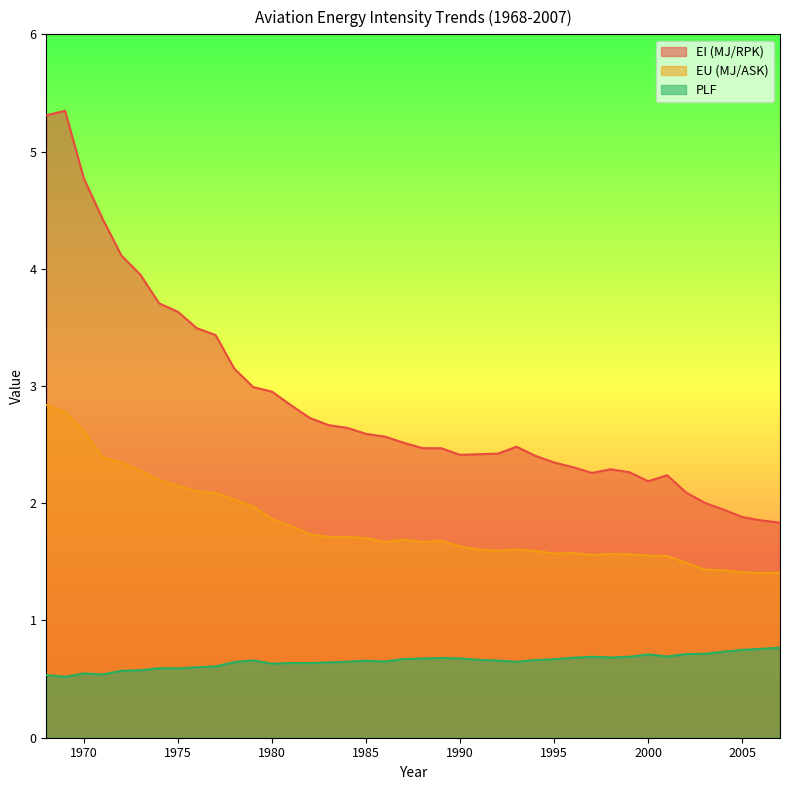

Reading left to right, transcribe all the data shown in this chart.

EI (MJ/RPK): 1968=5.3	1969=5.3	1970=4.8	1971=4.4	1972=4.1	1973=4.0	1974=3.7	1975=3.6	1976=3.5	1977=3.4	1978=3.1	1979=3.0	1980=3.0	1981=2.8	1982=2.7	1983=2.7	1984=2.6	1985=2.6	1986=2.6	1987=2.5	1988=2.5	1989=2.5	1990=2.4	1991=2.4	1992=2.4	1993=2.5	1994=2.4	1995=2.3	1996=2.3	1997=2.3	1998=2.3	1999=2.3	2000=2.2	2001=2.2	2002=2.1	2003=2.0	2004=1.9	2005=1.9	2006=1.9	2007=1.8
EU (MJ/ASK): 1968=2.8	1969=2.8	1970=2.6	1971=2.4	1972=2.3	1973=2.3	1974=2.2	1975=2.1	1976=2.1	1977=2.1	1978=2.0	1979=2.0	1980=1.9	1981=1.8	1982=1.7	1983=1.7	1984=1.7	1985=1.7	1986=1.7	1987=1.7	1988=1.7	1989=1.7	1990=1.6	1991=1.6	1992=1.6	1993=1.6	1994=1.6	1995=1.6	1996=1.6	1997=1.6	1998=1.6	1999=1.6	2000=1.6	2001=1.6	2002=1.5	2003=1.4	2004=1.4	2005=1.4	2006=1.4	2007=1.4
PLF: 1968=0.5	1969=0.5	1970=0.5	1971=0.5	1972=0.6	1973=0.6	1974=0.6	1975=0.6	1976=0.6	1977=0.6	1978=0.6	1979=0.7	1980=0.6	1981=0.6	1982=0.6	1983=0.6	1984=0.6	1985=0.7	1986=0.6	1987=0.7	1988=0.7	1989=0.7	1990=0.7	1991=0.7	1992=0.7	1993=0.6	1994=0.7	1995=0.7	1996=0.7	1997=0.7	1998=0.7	1999=0.7	2000=0.7	2001=0.7	2002=0.7	2003=0.7	2004=0.7	2005=0.7	2006=0.8	2007=0.8